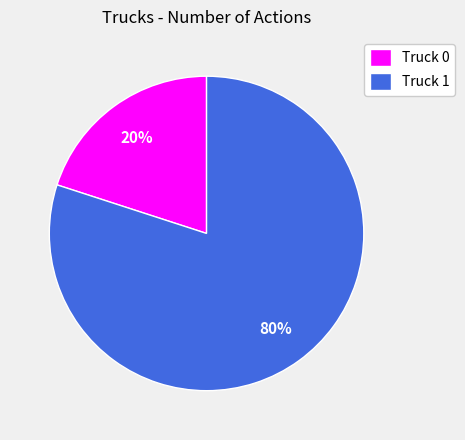

To the nearest percent, what is the average slice percentage?

50%